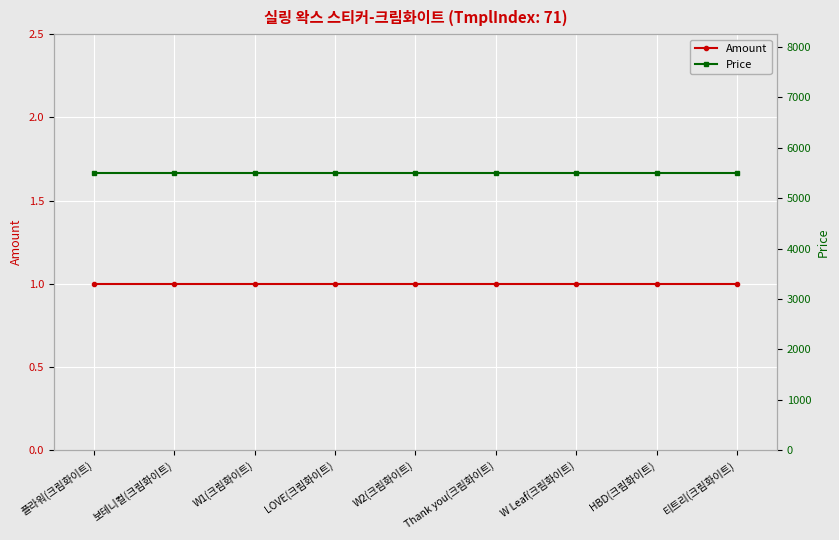

The value of Amount at W Leaf(크림화이트) is 1. True or false?

True